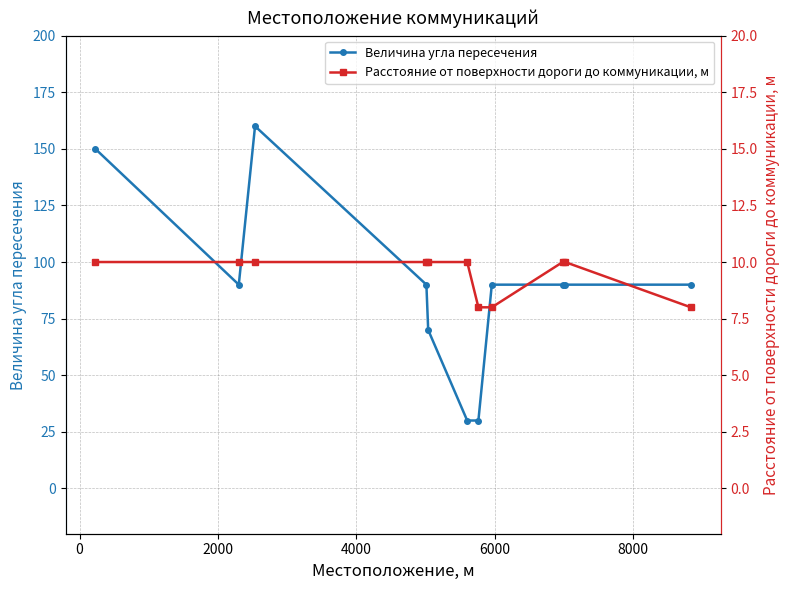

True or false: Расстояние от поверхности дороги до коммуникации, м and Величина угла пересечения cross at least once.

False